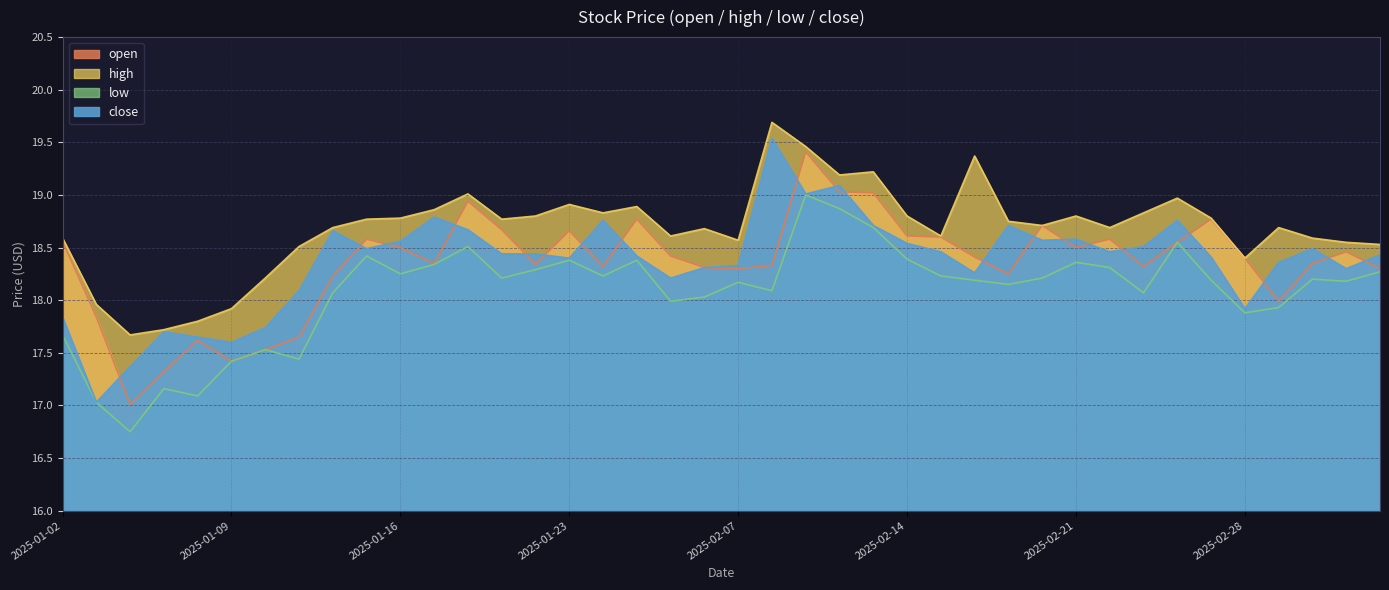

What is the total value across all series at 2025-01-07?

69.9